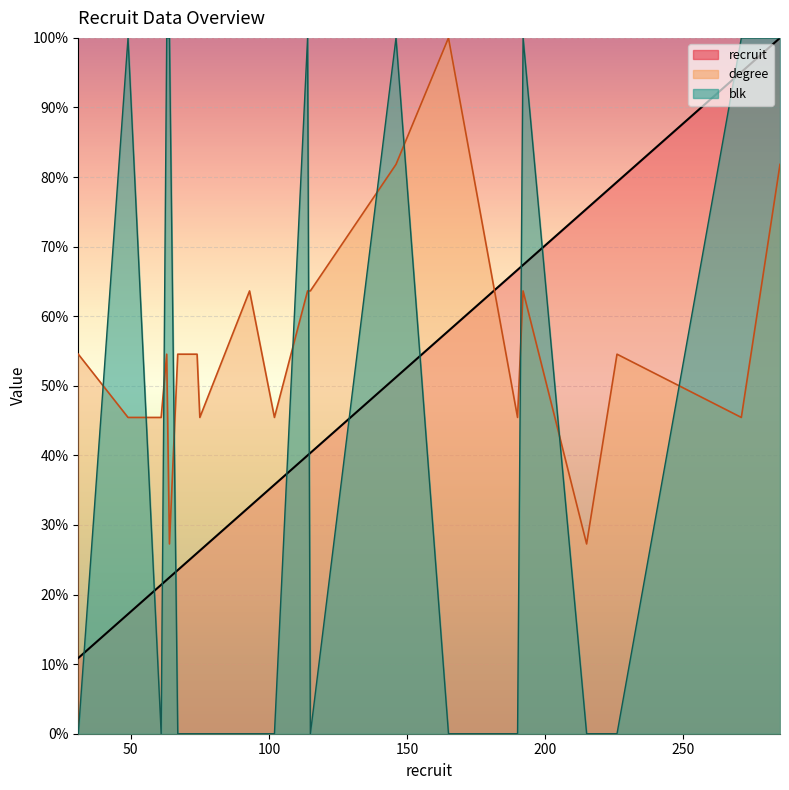

Reading left to right, extract all data points from this chart.

recruit: 10.9	17.2	21.4	22.1	22.5	23.5	26.0	26.3	32.6	35.8	40.0	40.4	51.2	57.9	66.7	67.4	75.4	79.3	95.1	100.0
degree: 54.5	45.5	45.5	54.5	27.3	54.5	54.5	45.5	63.6	45.5	63.6	63.6	81.8	100.0	45.5	63.6	27.3	54.5	45.5	81.8
blk: 0.0	100.0	0.0	100.0	100.0	0.0	0.0	0.0	0.0	0.0	100.0	0.0	100.0	0.0	0.0	100.0	0.0	0.0	100.0	100.0